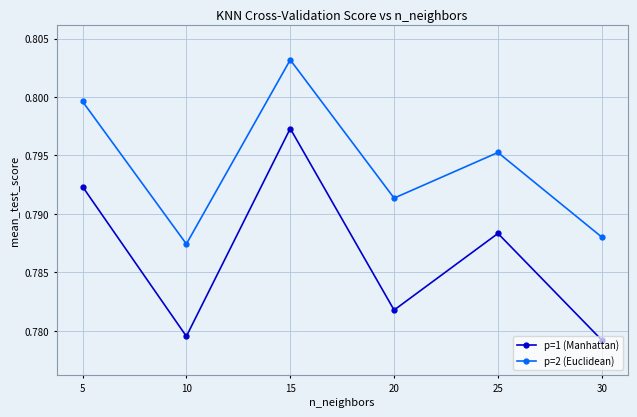

Which series has the largest range (max minus min)?

p=1 (Manhattan)